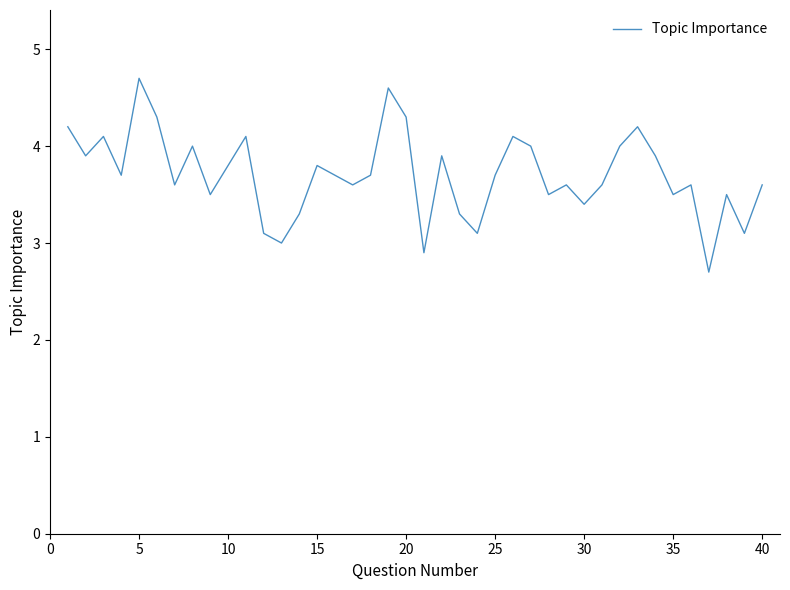

What is the difference between the maximum and minimum values?

2.0